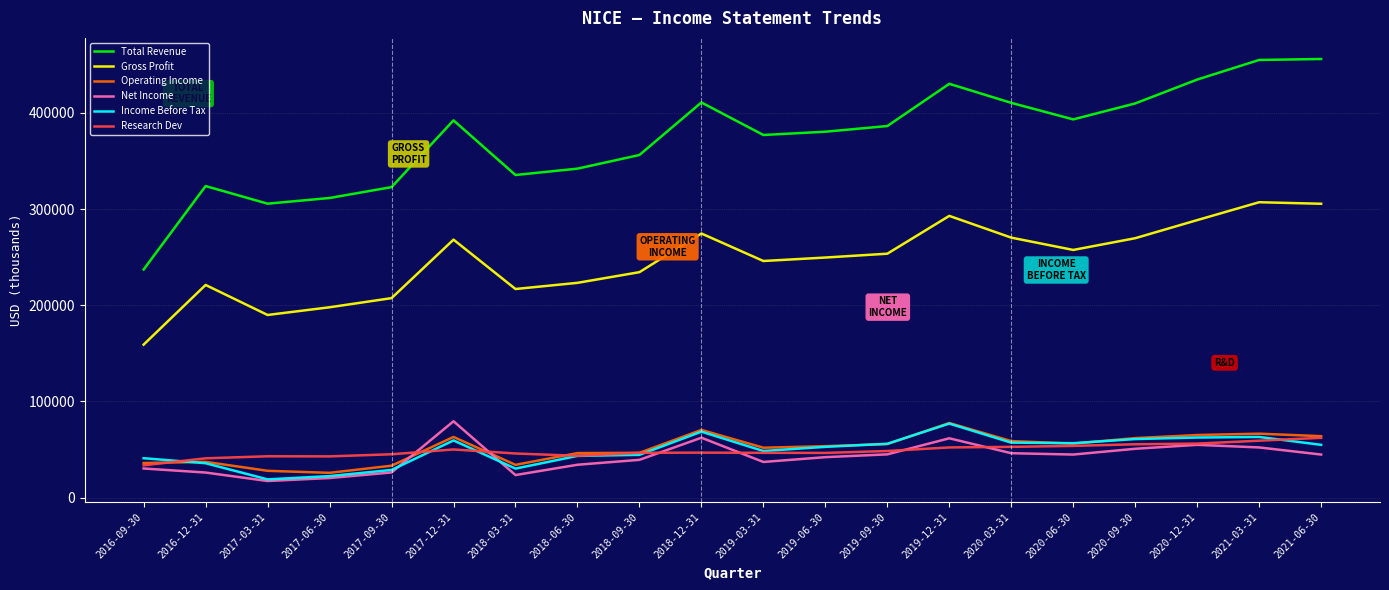

What is the average value of the Operating Income series?

51585